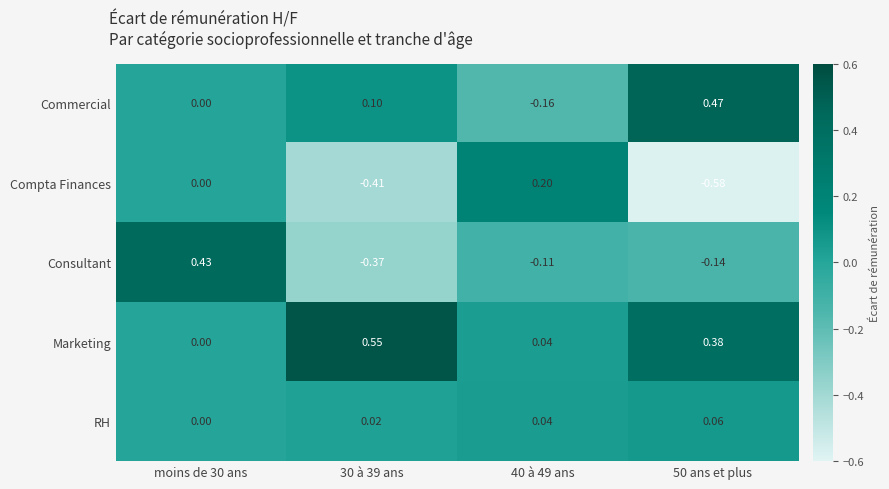

Count the number of data series in this chart.

5